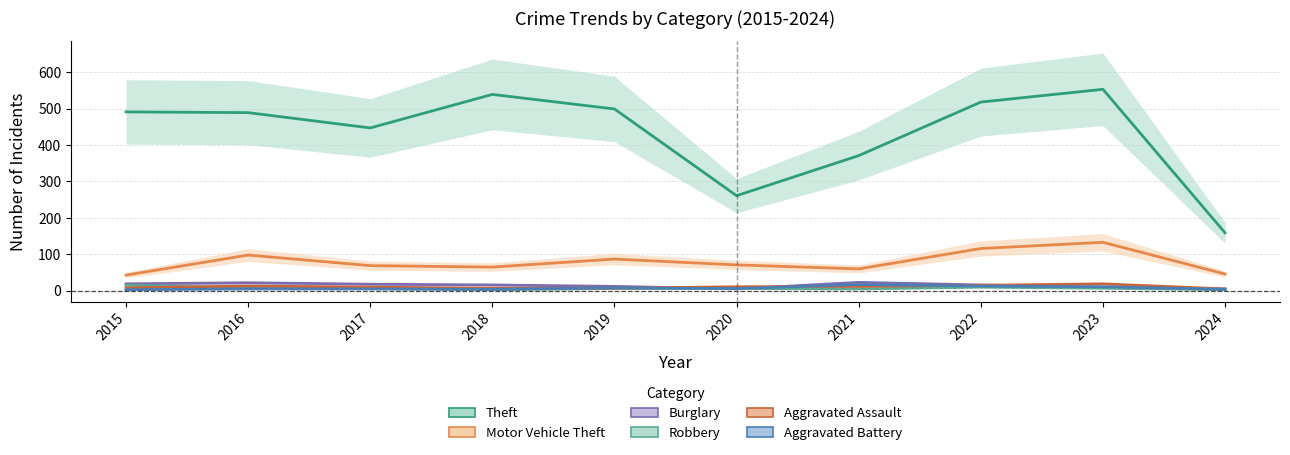

Which series has the widest spread of values?

Theft